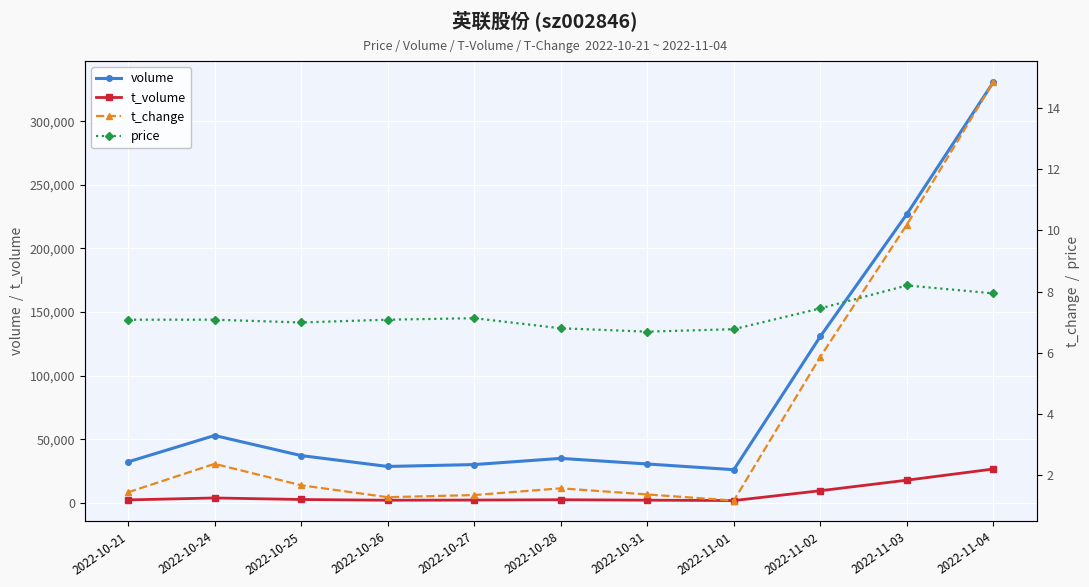

True or false: volume and price cross at least once.

False